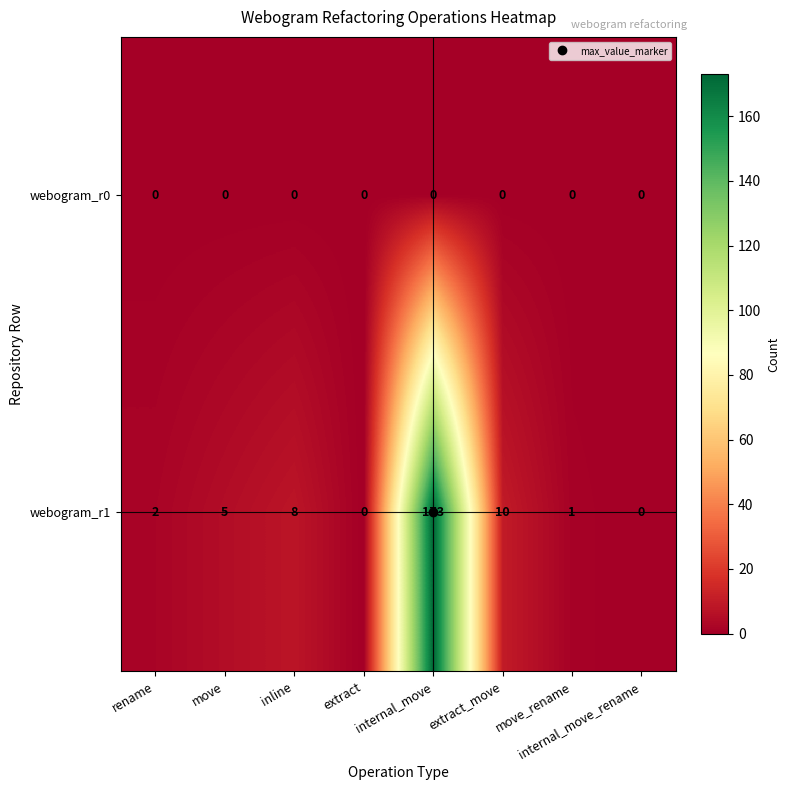

Which series has the largest range (max minus min)?

webogram_r1